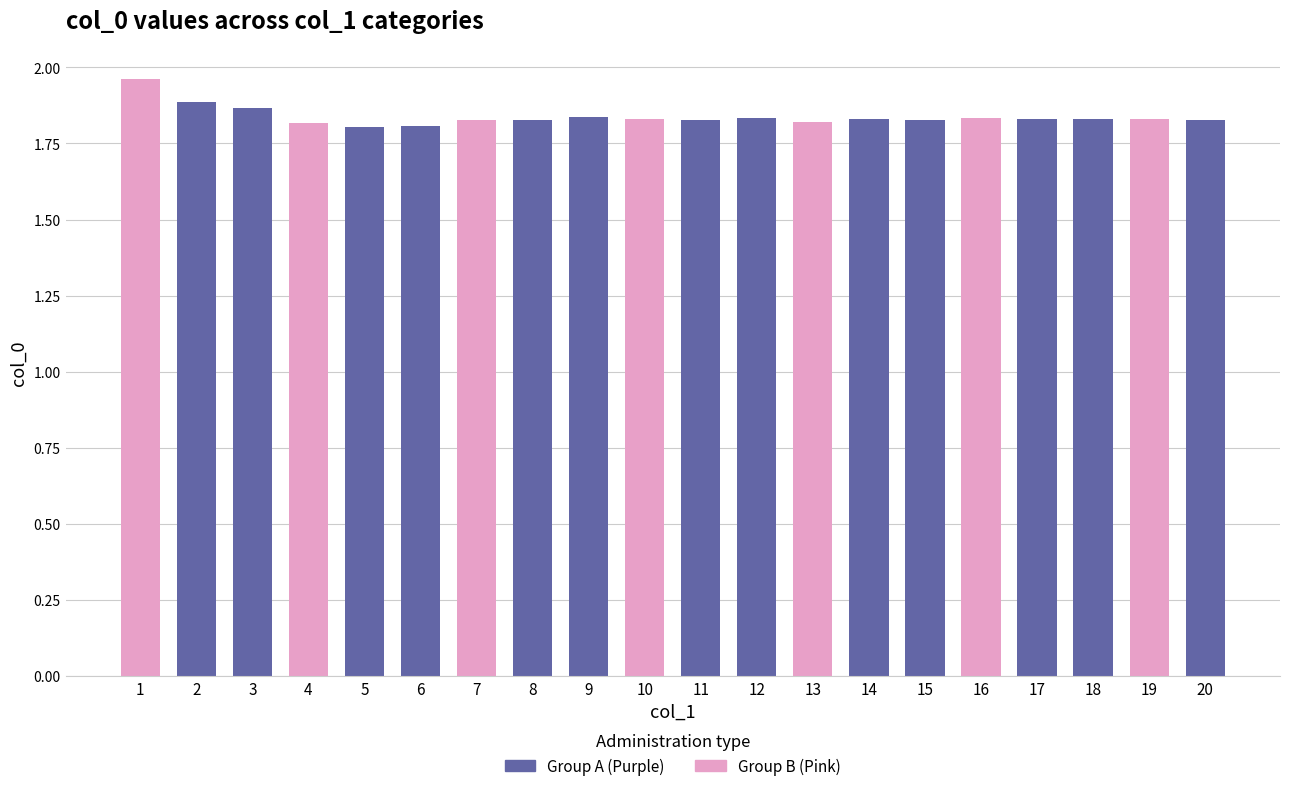

How many bars are there in total?

20